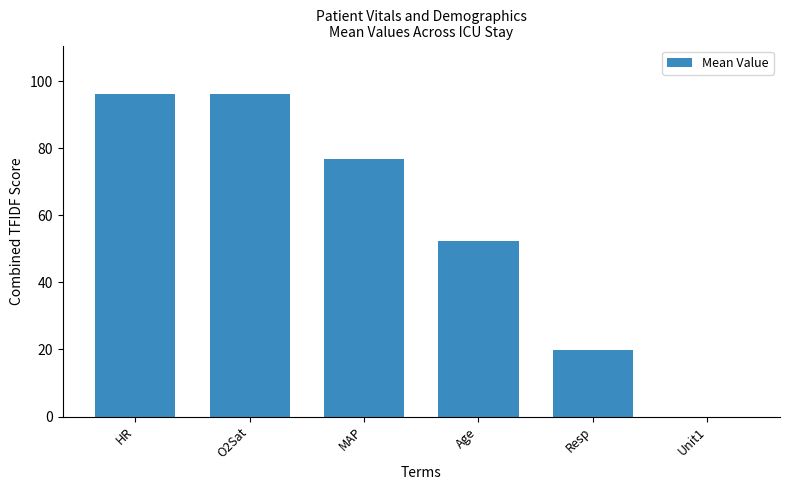

The value at Resp is 26.6. True or false?

False